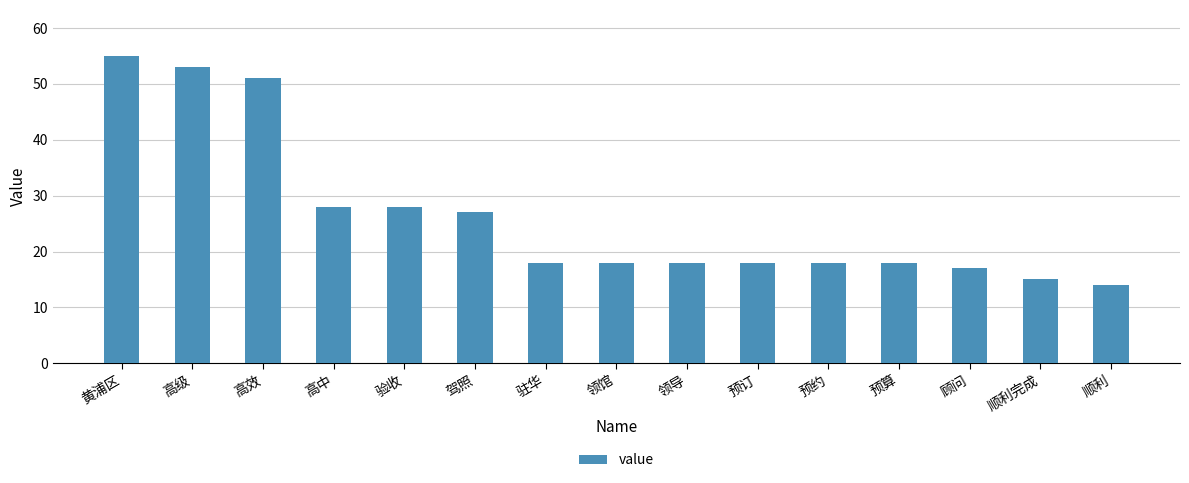

What is the difference between the values at 顺利 and 领馆?

4